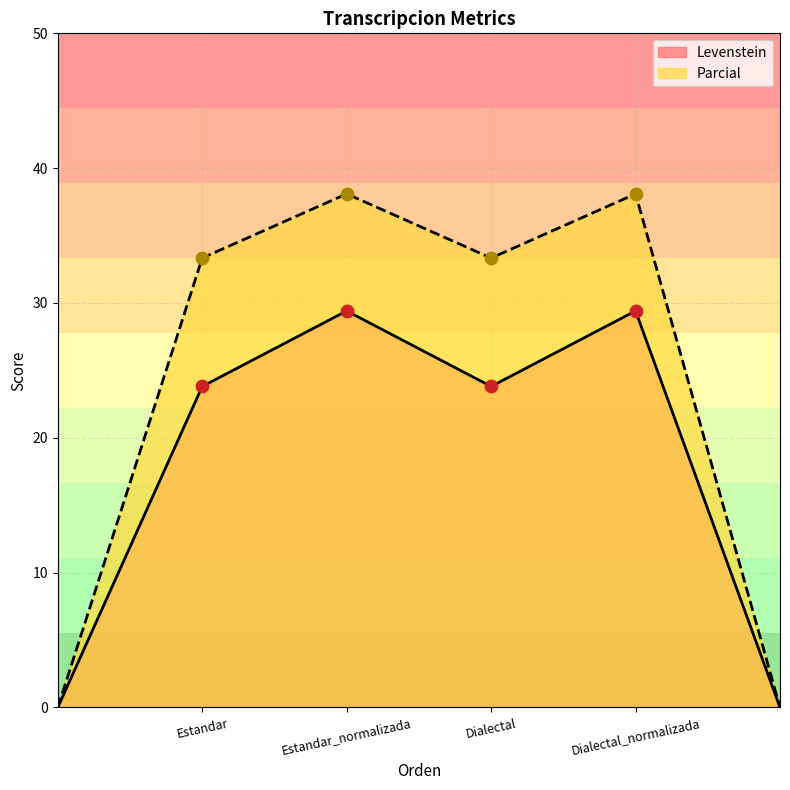

At how many categories does at least one series exceed 37?

2